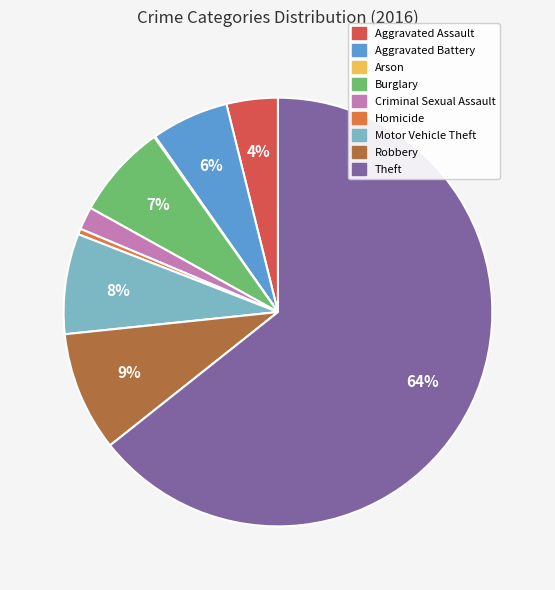

Is there any slice that represents more than half of the pie?

Yes